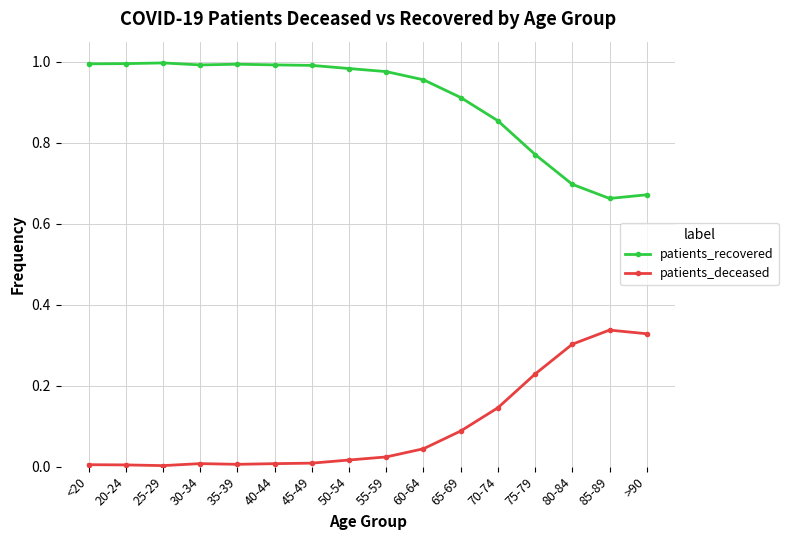

What is the difference between the highest and lowest values at 75-79?

0.5